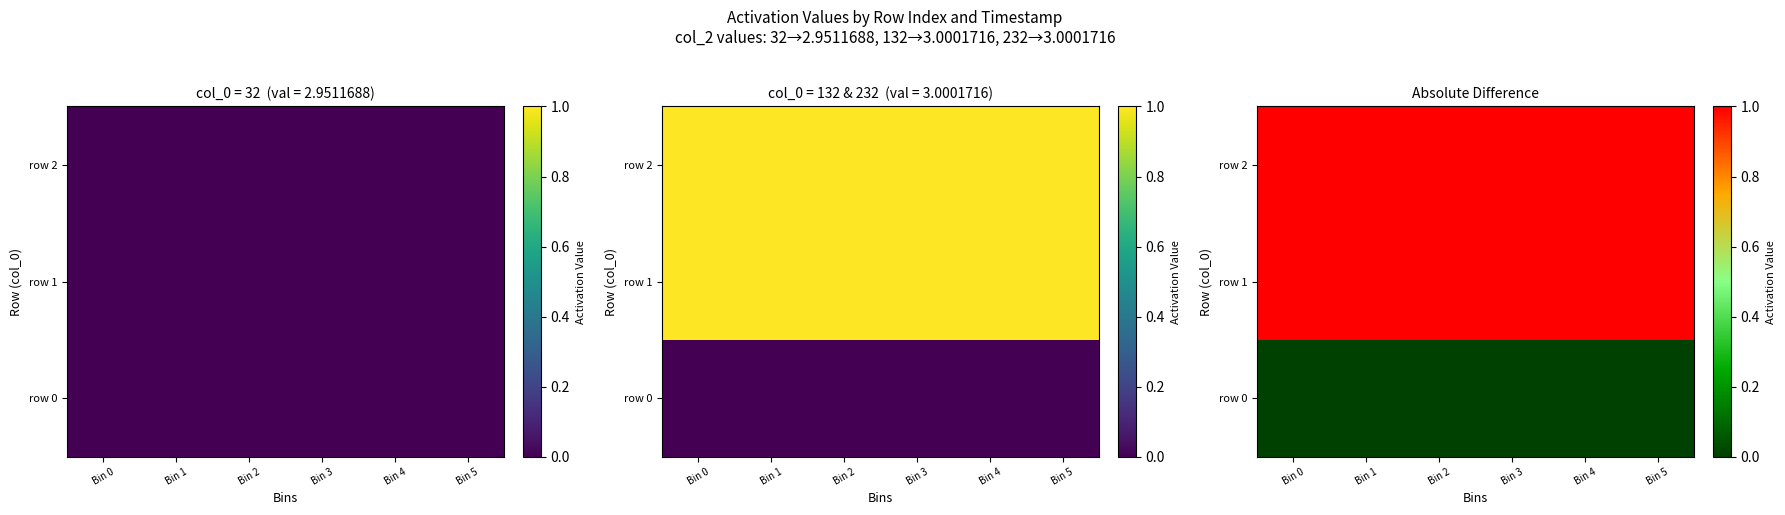

List the labels in order of row 2 value, largest first.

Bin 0, Bin 1, Bin 2, Bin 3, Bin 4, Bin 5